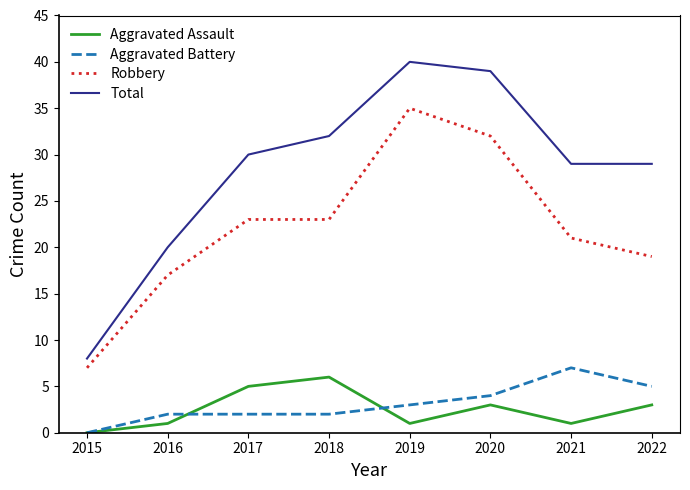

Which series changed the most between 2016 and 2019?

Total